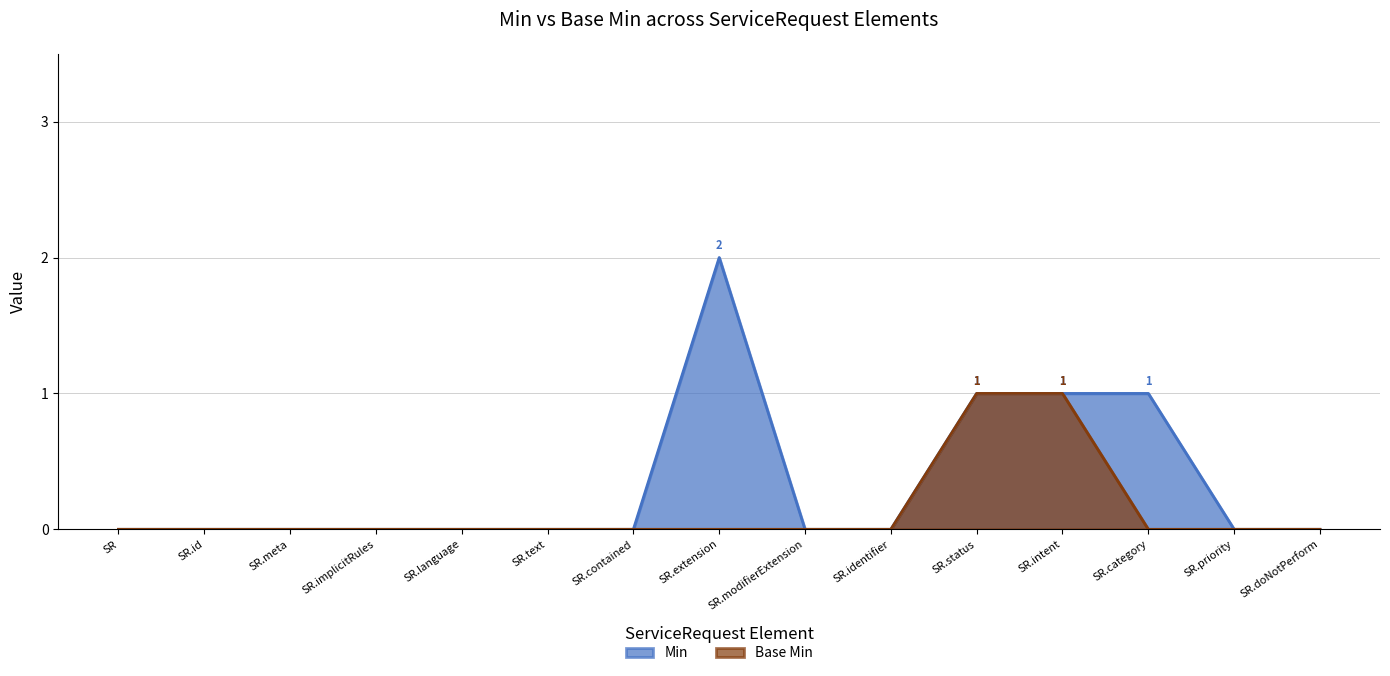

At how many categories does at least one series exceed 1?

1